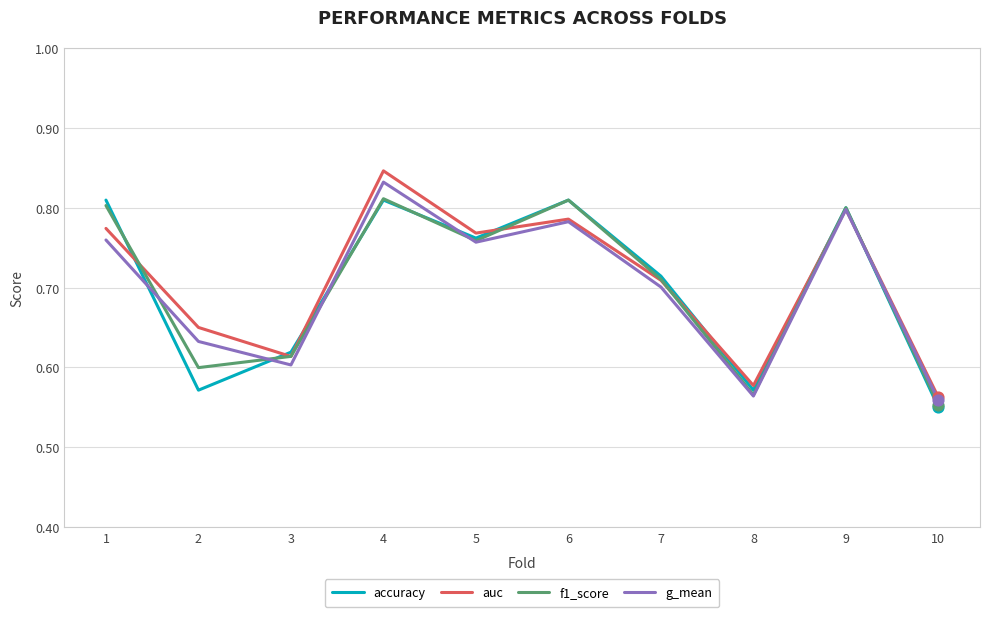

What are all the series names shown in the legend?

accuracy, auc, f1_score, g_mean